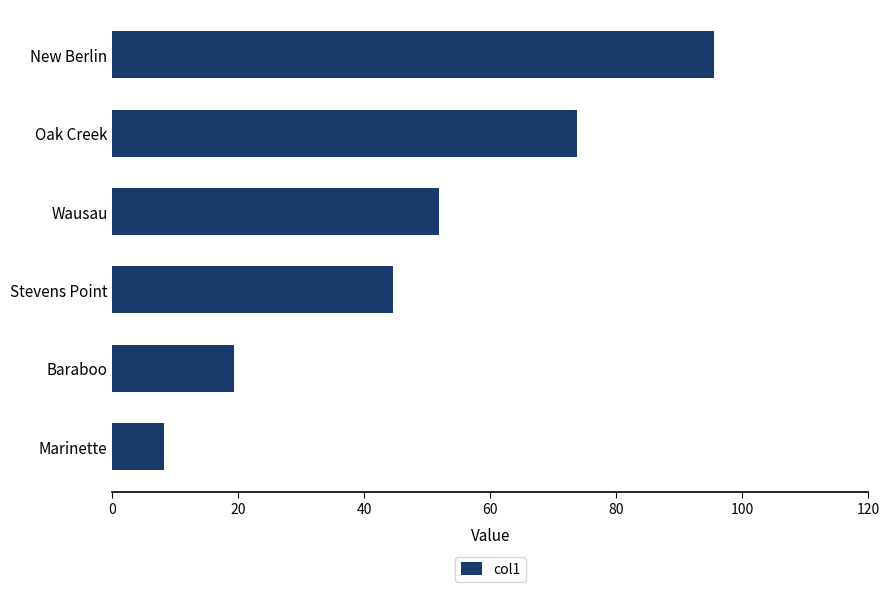

Which label corresponds to the largest value in the chart?

New Berlin